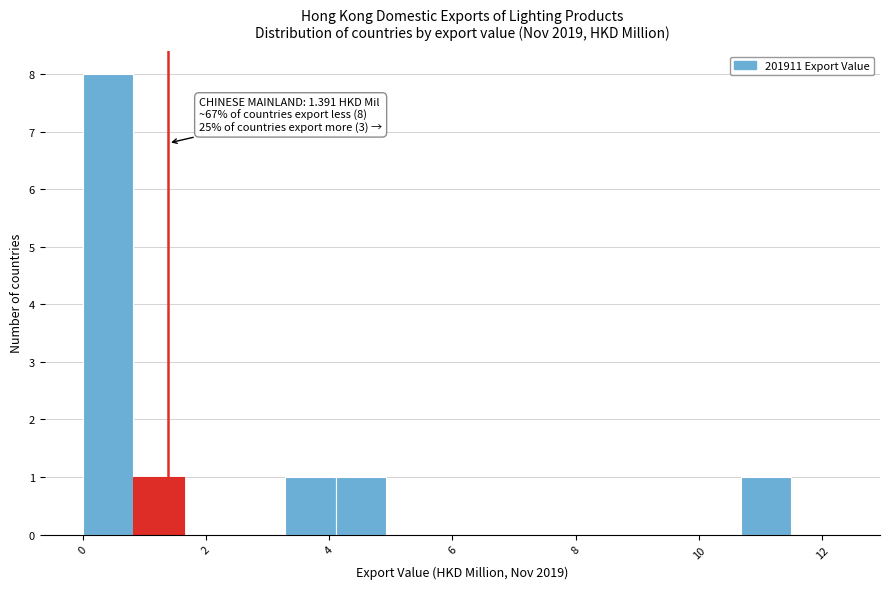

Over which range of the x-axis is the bar tallest?

0.0 to 0.8